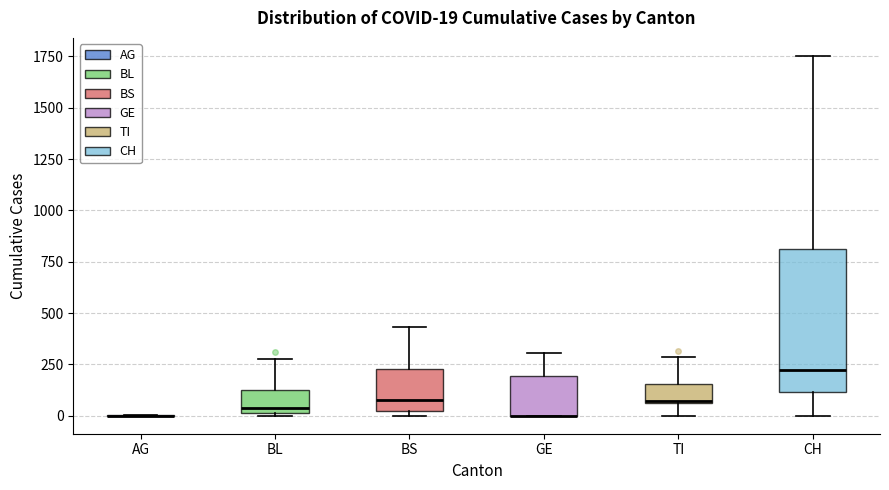

Comparing the boxes themselves (not the whiskers), which one is the tallest?

CH